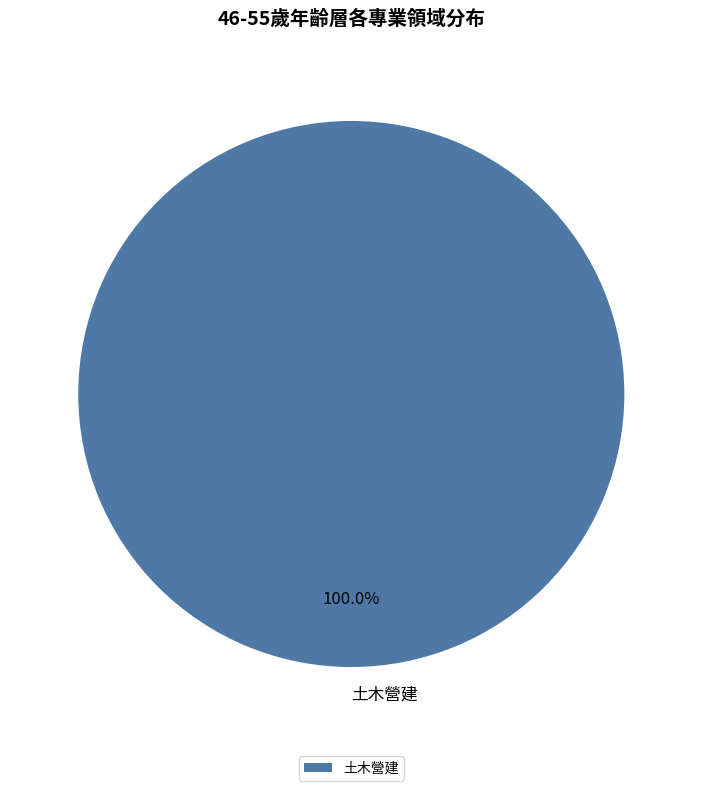

How many slices are in this pie chart?

1